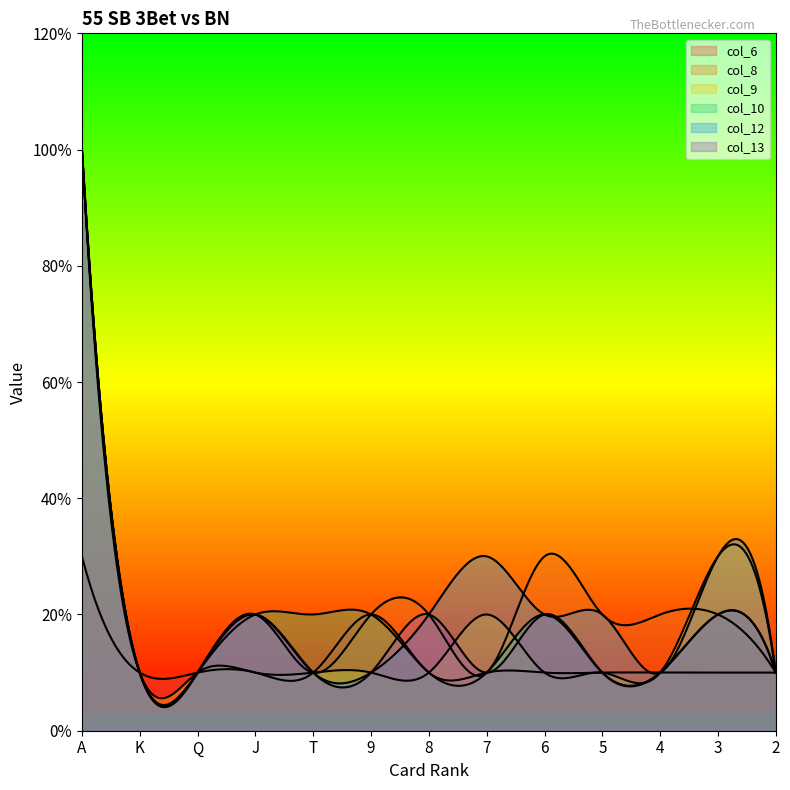

What is the sum of all col_10 values?

27